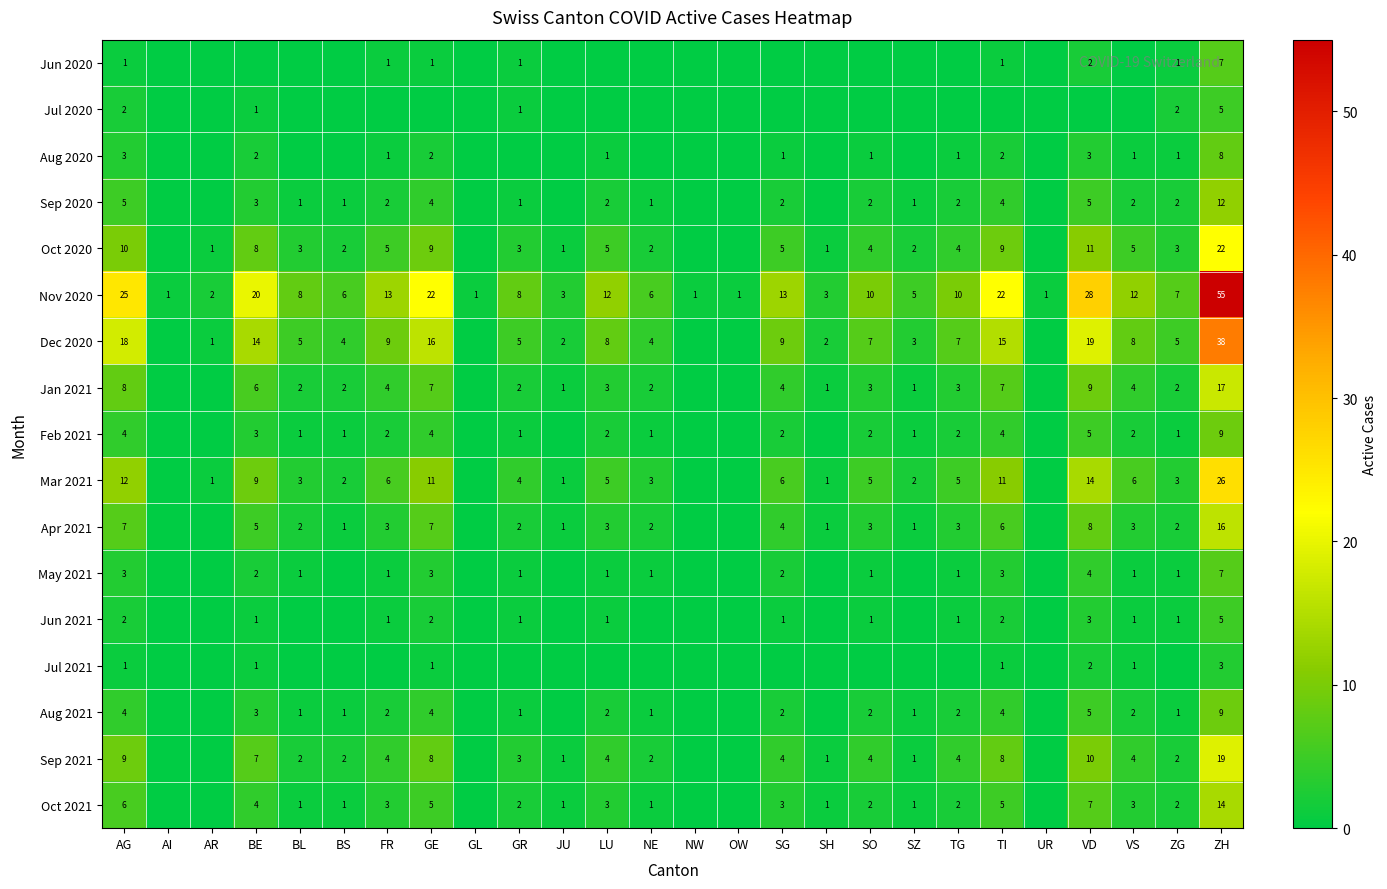

The value of Dec 2020 at FR is 9. True or false?

True